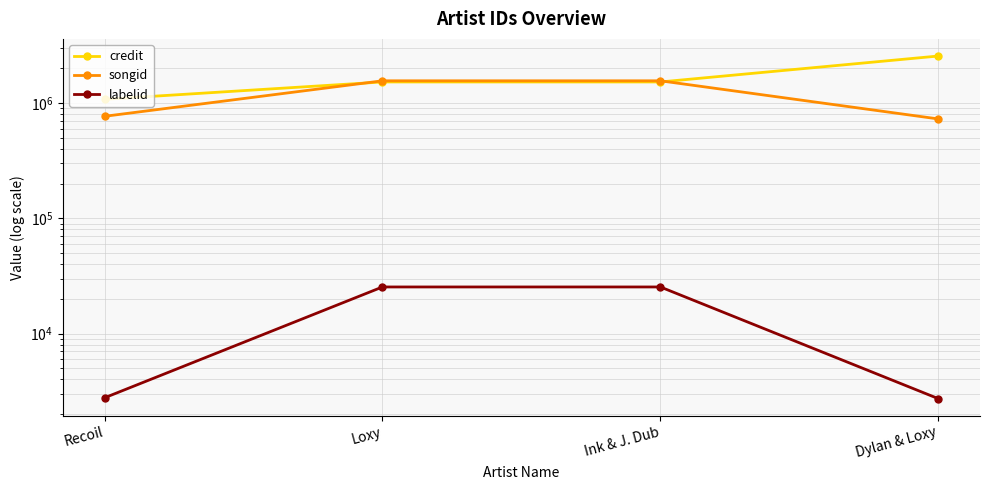

Reading left to right, extract all data points from this chart.

credit: 1076608	1522395	1522395	2555354
songid: 766547	1557786	1557786	727400
labelid: 2774	25381	25381	2728